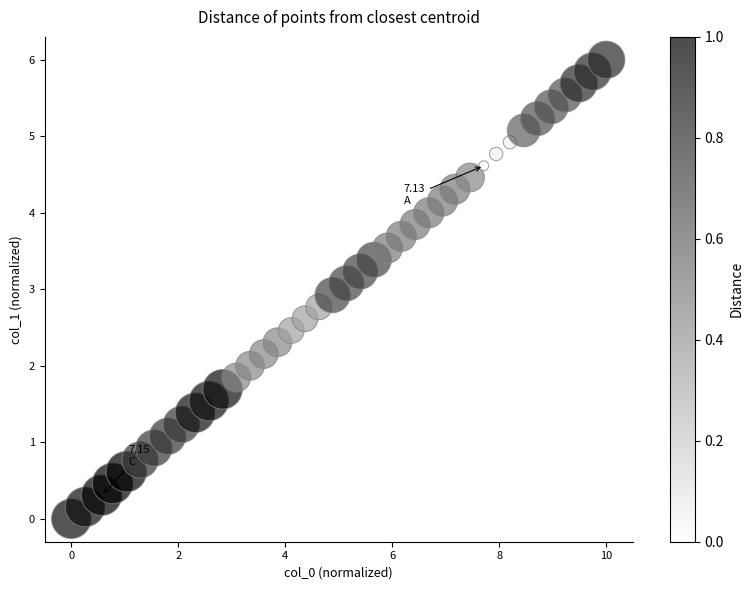

What is the range of X values (max minus min)?

10.0